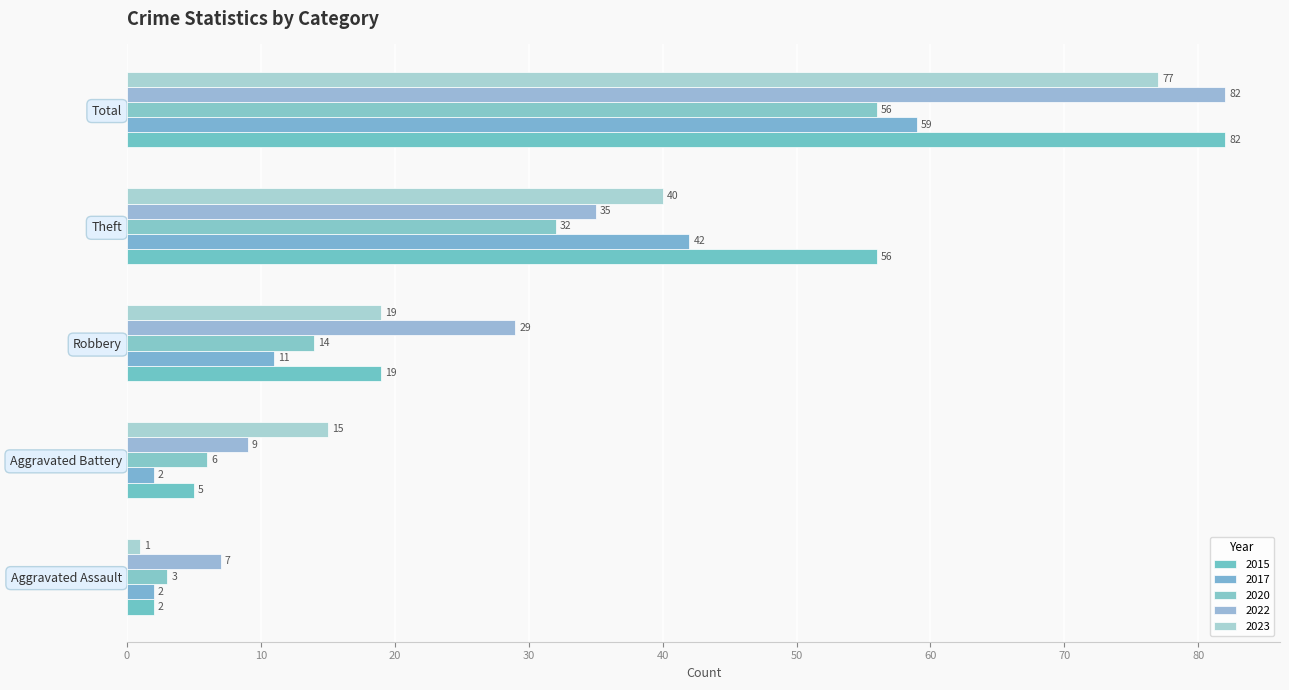

How many data points does each series have?

5